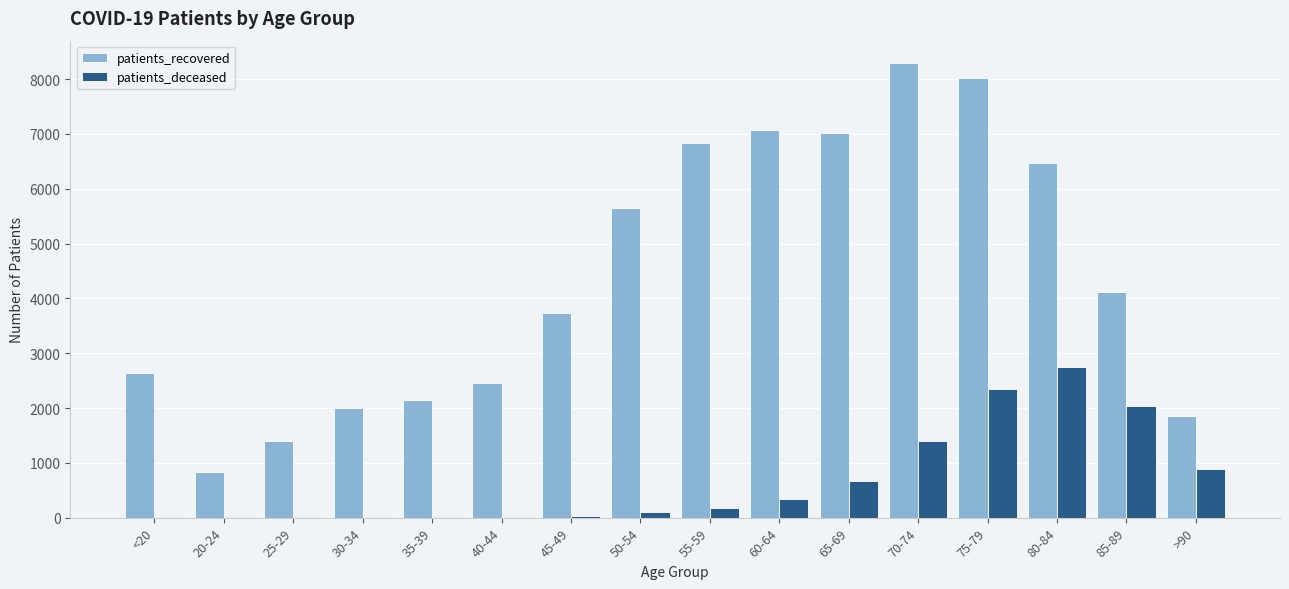

Between 25-29 and 80-84, which series saw the biggest shift?

patients_recovered